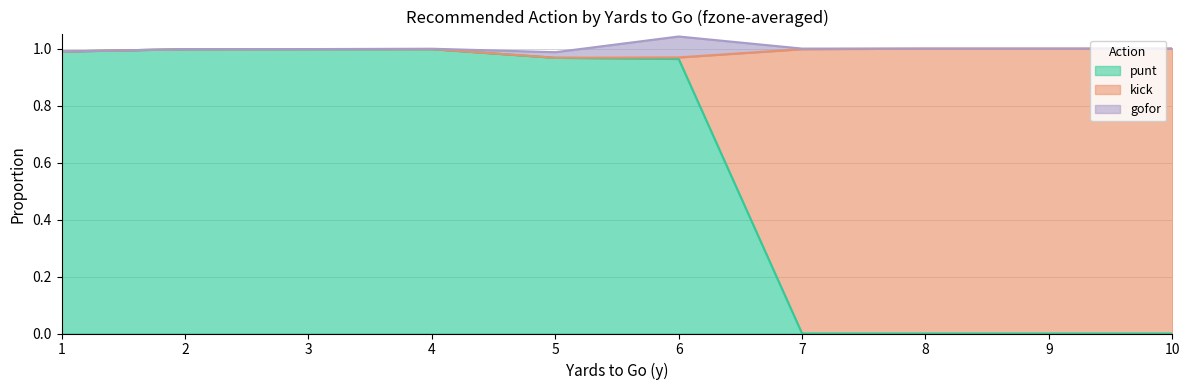

Which series changed the most between 1 and 9?

kick